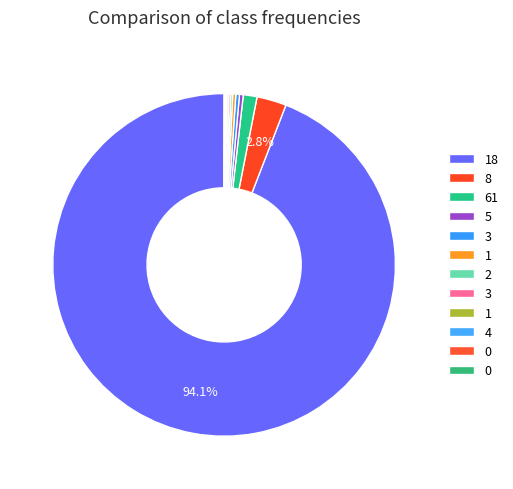

To the nearest percent, what is the difference between the largest and smallest slice percentages?

94%